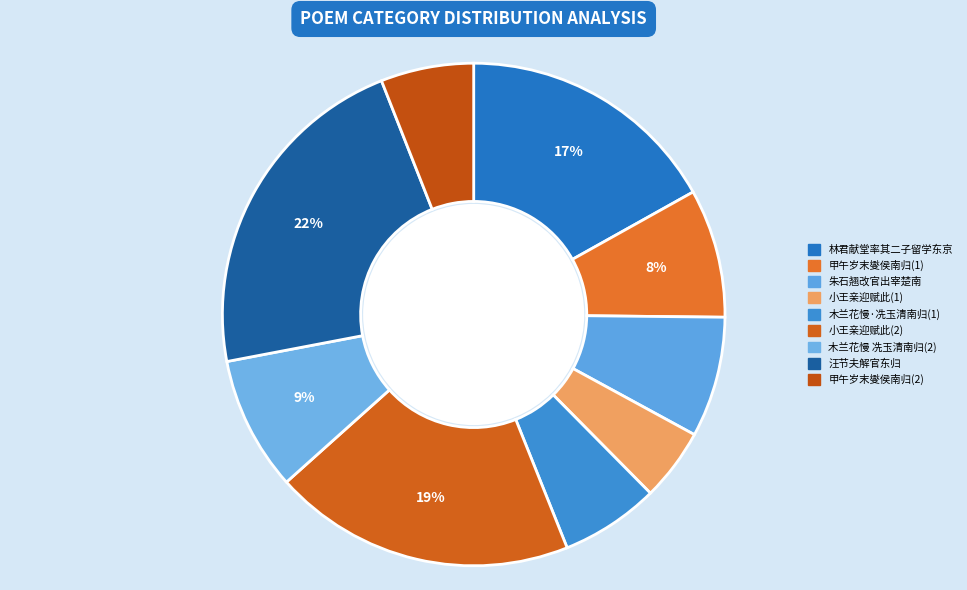

How many slices are in this pie chart?

9